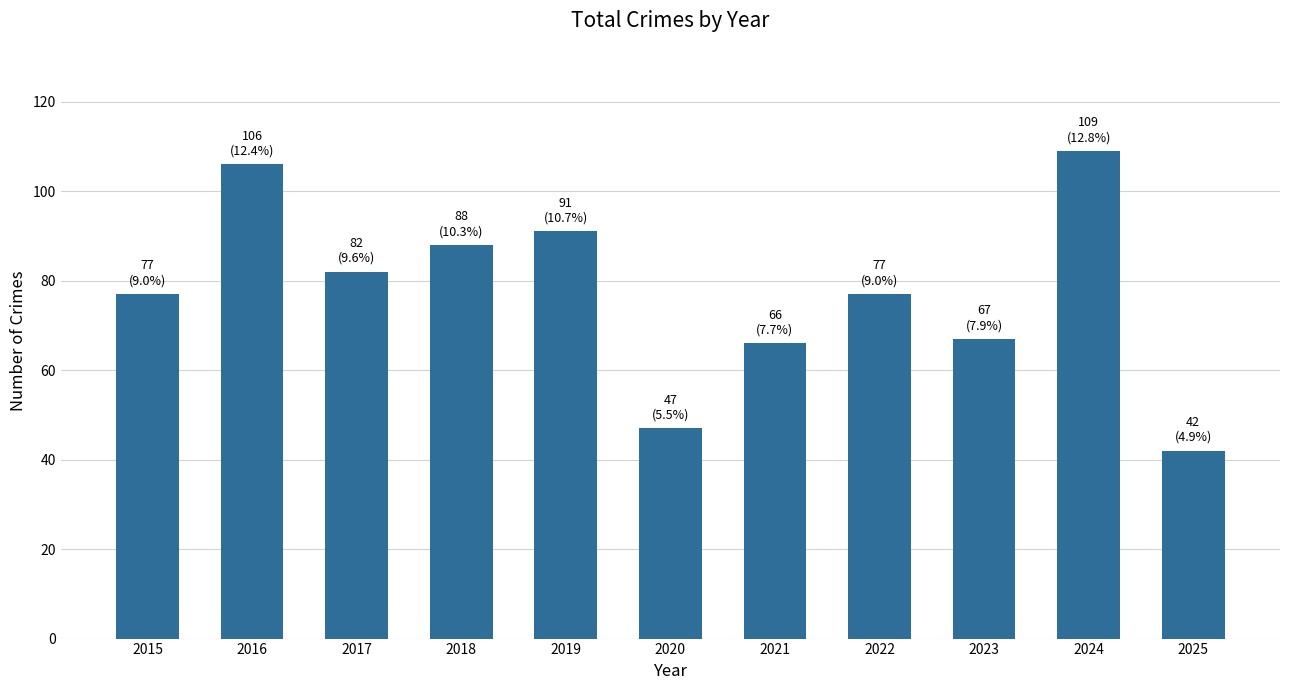

What is the value of the 9th bar from the left?

67